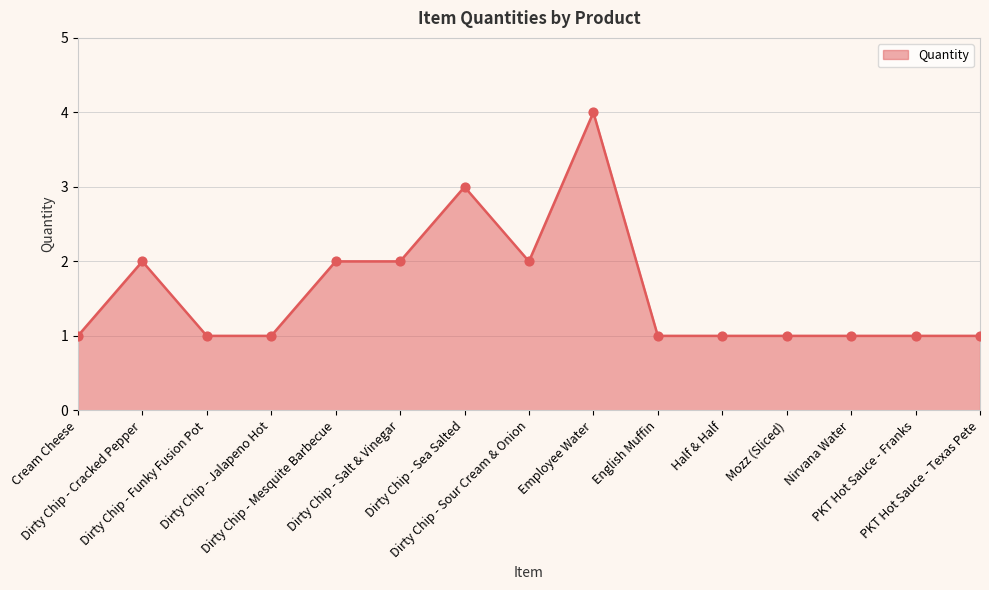

Approximately how many times larger is the value at Dirty Chip - Cracked Pepper compared to PKT Hot Sauce - Texas Pete?

2.0